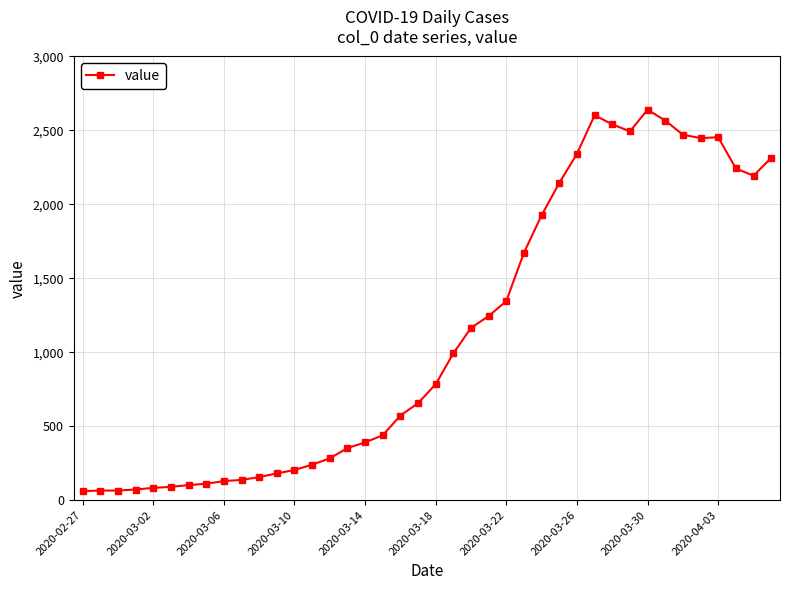

What is the smallest value displayed?

61